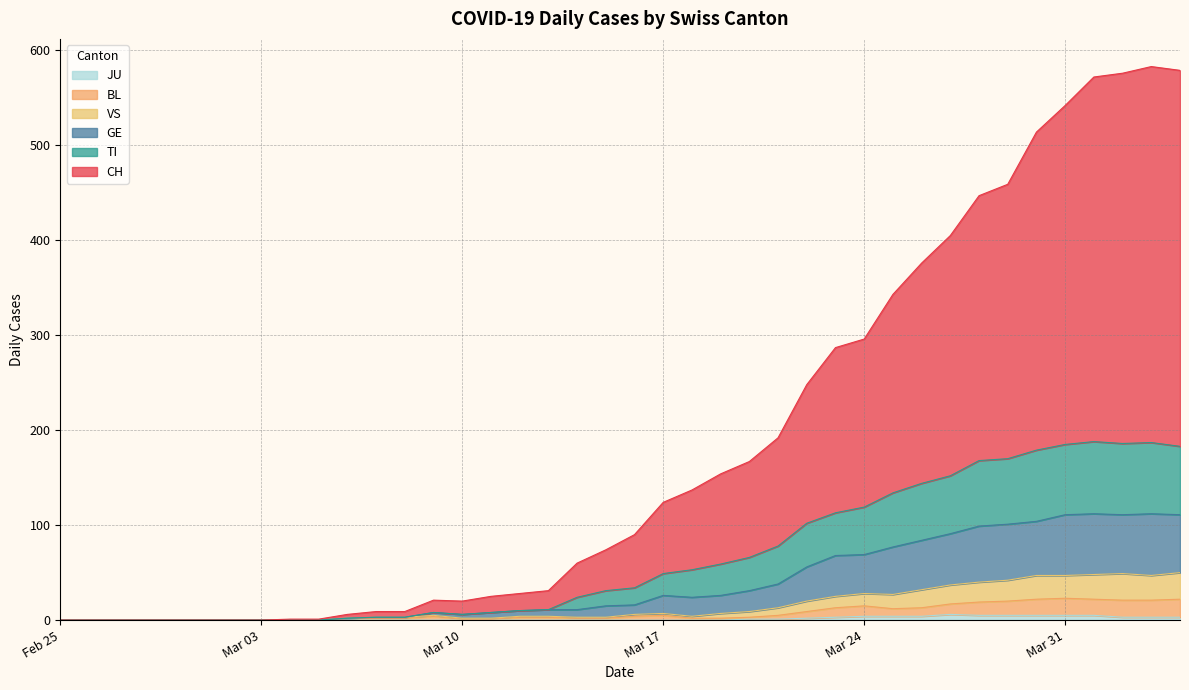

At which category does GE reach its first local valley?

Mar 10